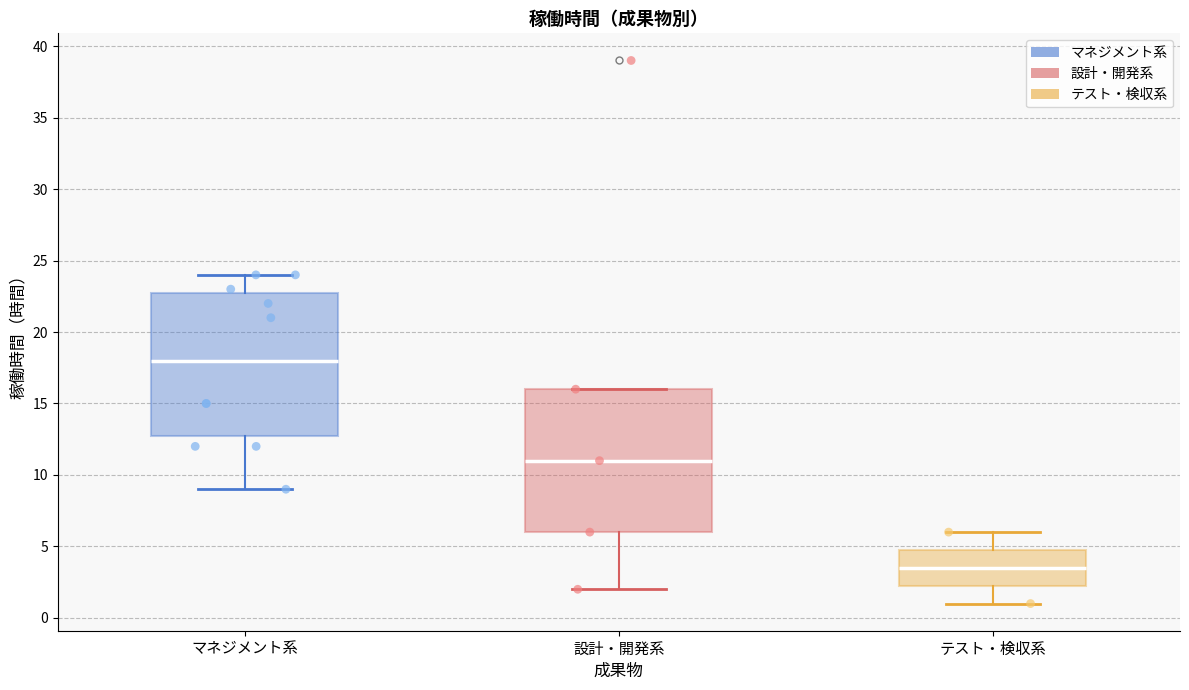

Which box has the lowest median line?

テスト・検収系